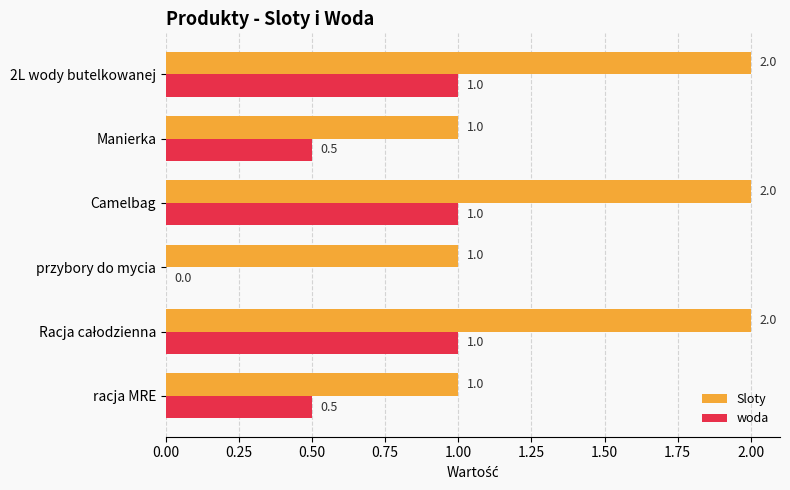

Is the value of Sloty at 2L wody butelkowanej greater than the value of woda at racja MRE?

Yes